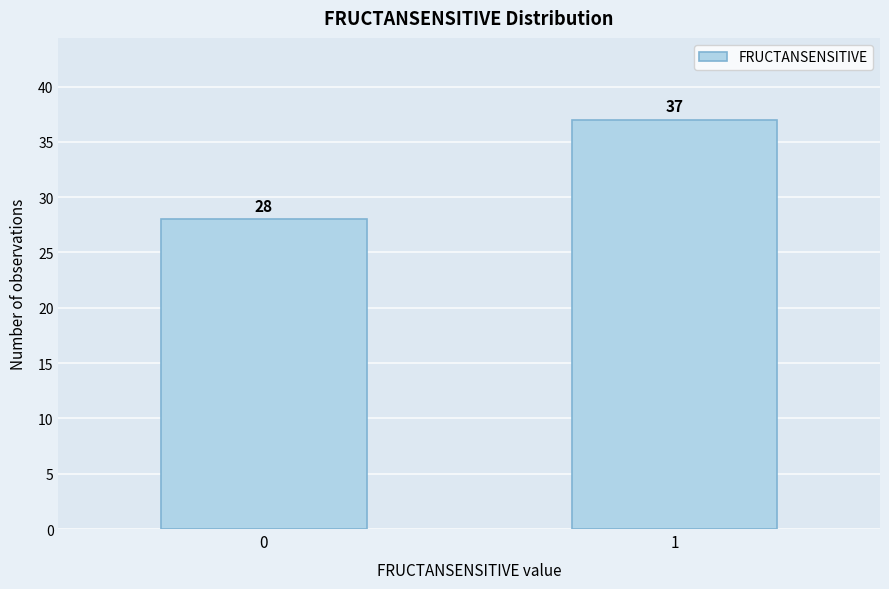

Reading left to right, what are all the values shown in this chart?

0=28	1=37